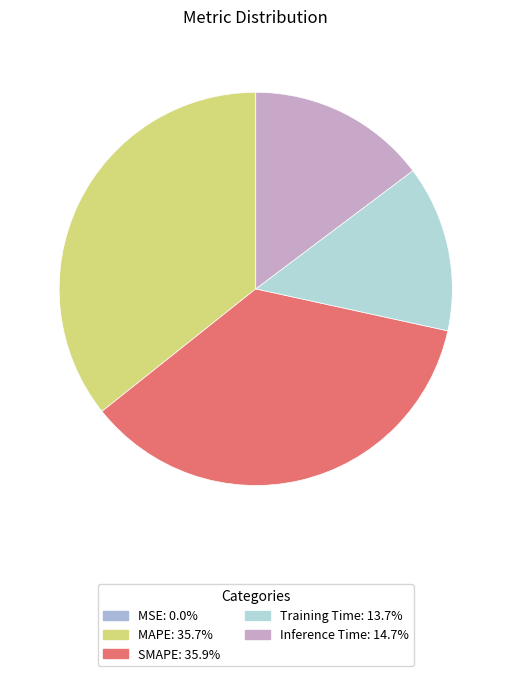

To the nearest percent, what is the difference between the SMAPE and MSE slice percentages?

36%